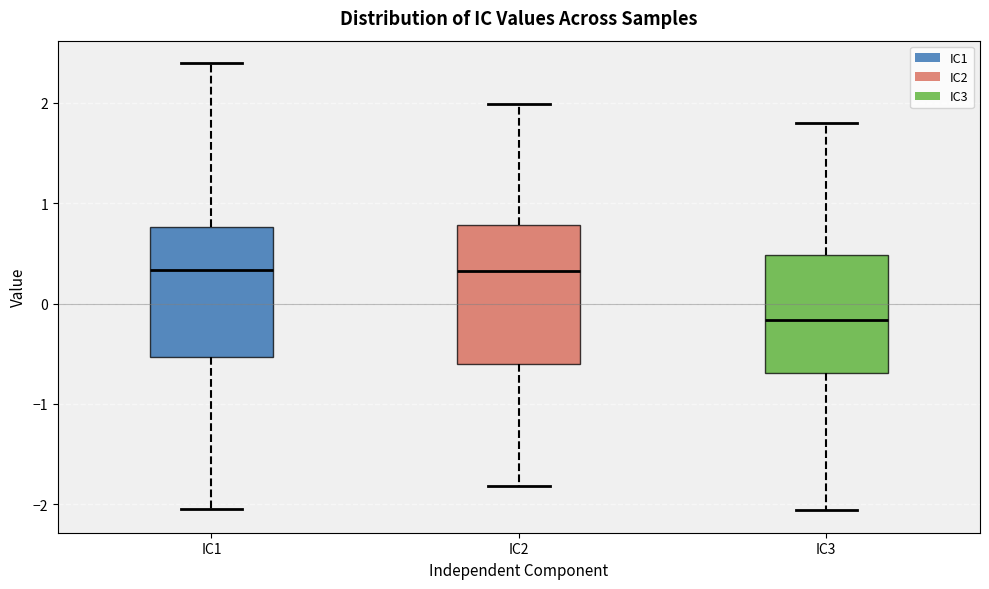

Where is the lower edge of the box for IC2 on the y-axis? The values are not printed on the chart, so give them approximately, as read against the axis.

-0.6